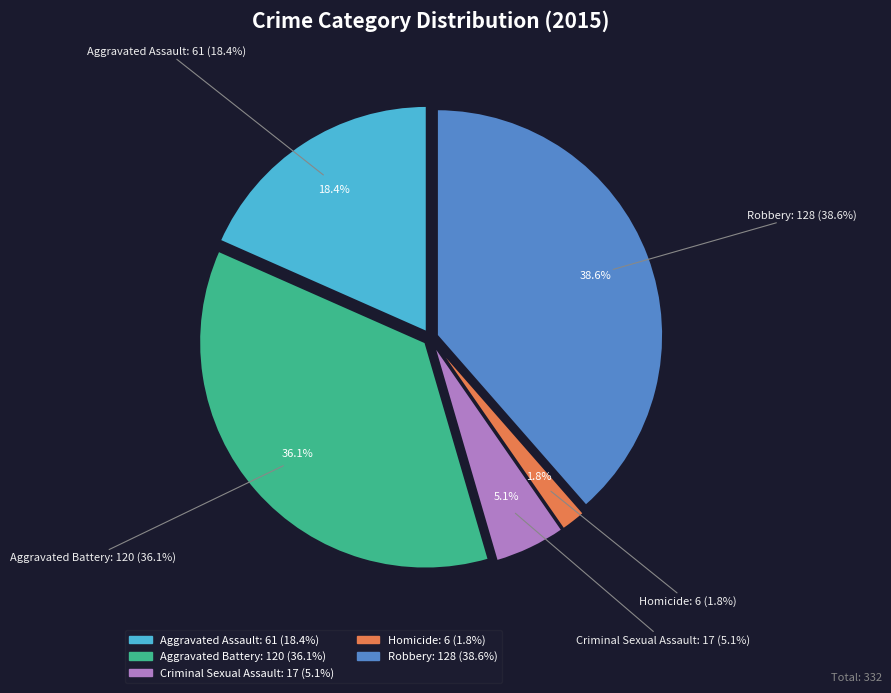

To the nearest percent, what is the average slice percentage?

20%